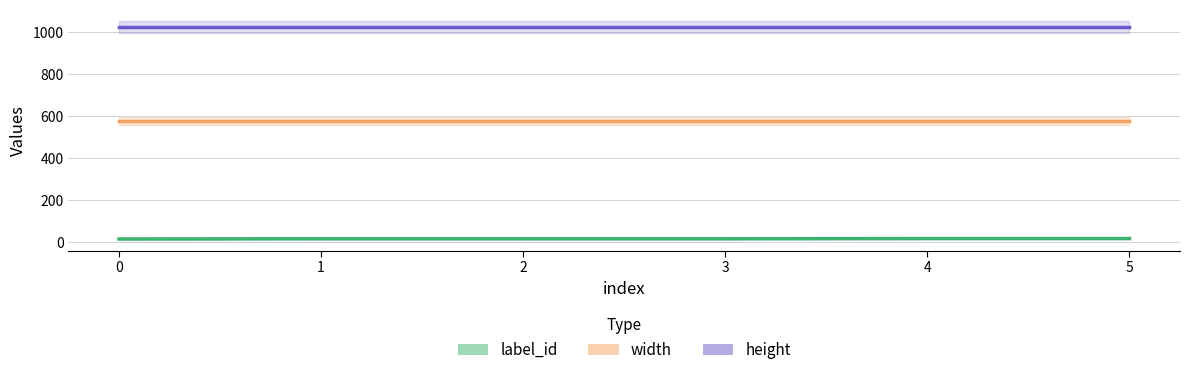

What is the average value of the height series?

1024